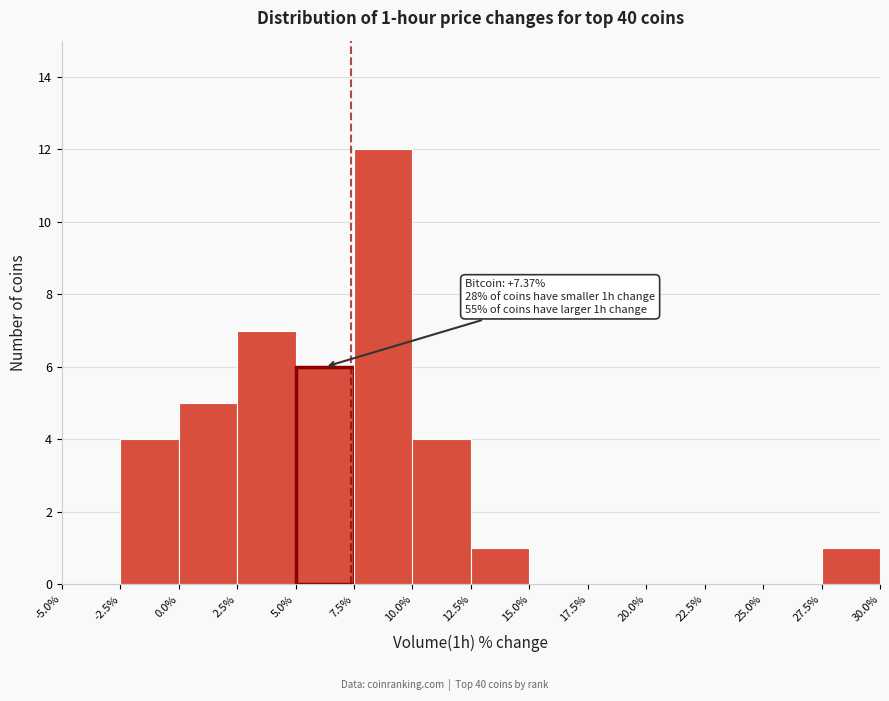

Over which range of the x-axis is the bar tallest?

7.5% to 10.0%